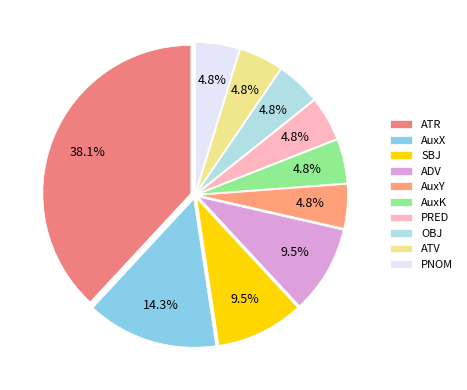

True or false: AuxY accounts for 1% of the total.

False